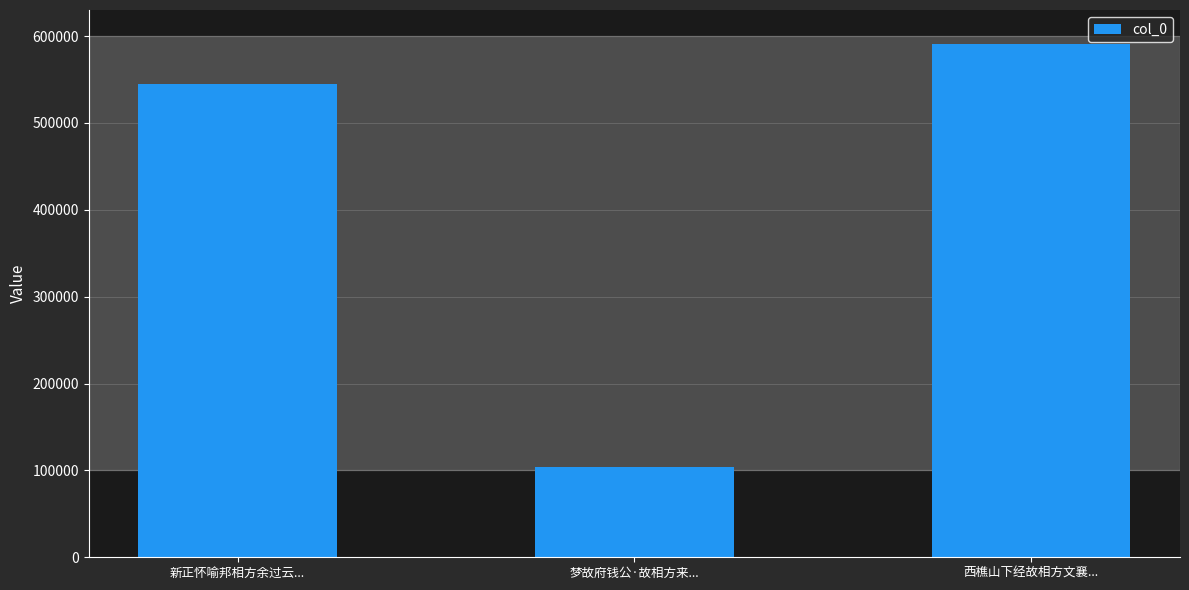

What is the change in value from 梦故府钱公·故相方来... to 西樵山下经故相方文襄...?

+487000